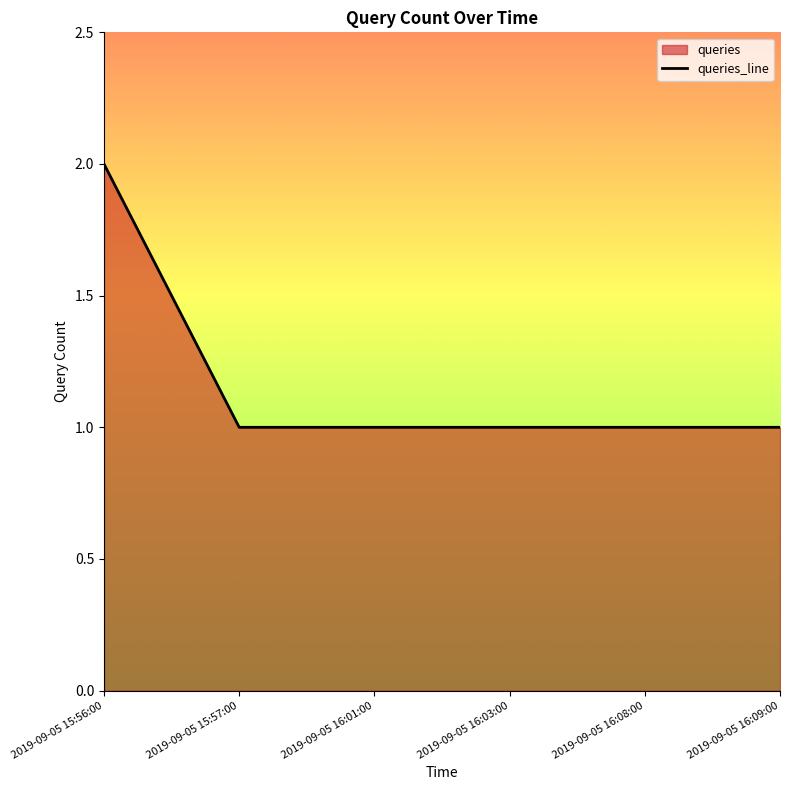

Which label corresponds to the smallest value in the chart?

2019-09-05 15:57:00